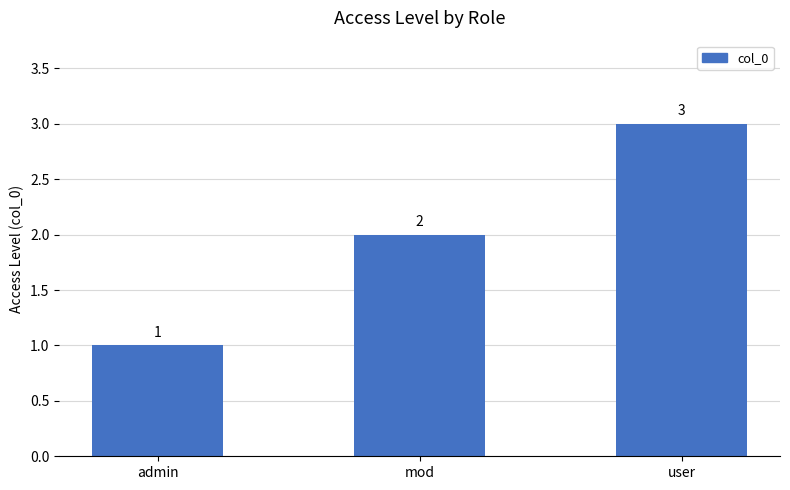

What is the label of the 1st bar from the left?

admin